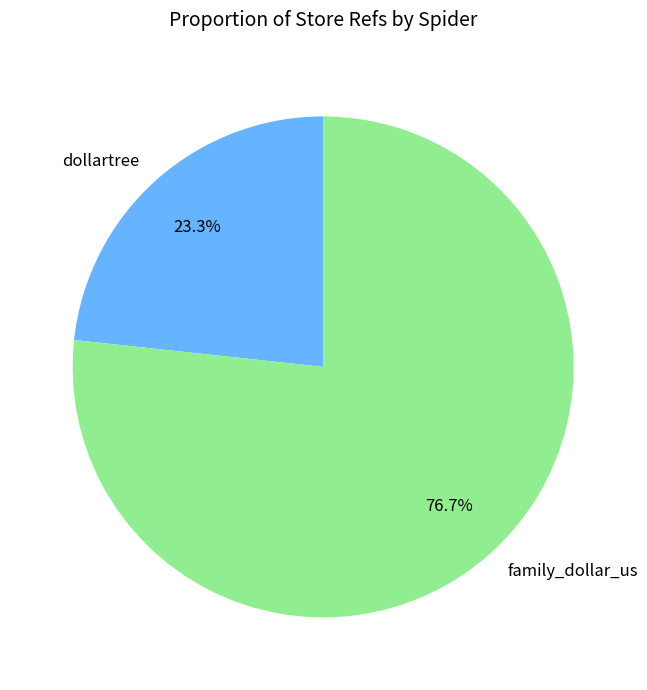

To the nearest percent, what portion does family_dollar_us represent?

77%